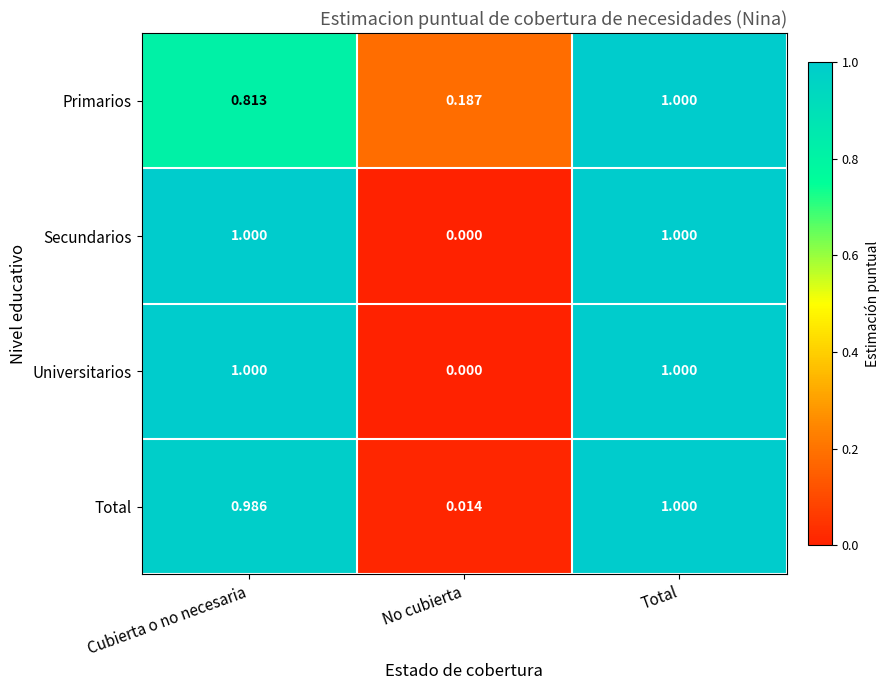

At which label is Primarios closest to 0?

No cubierta